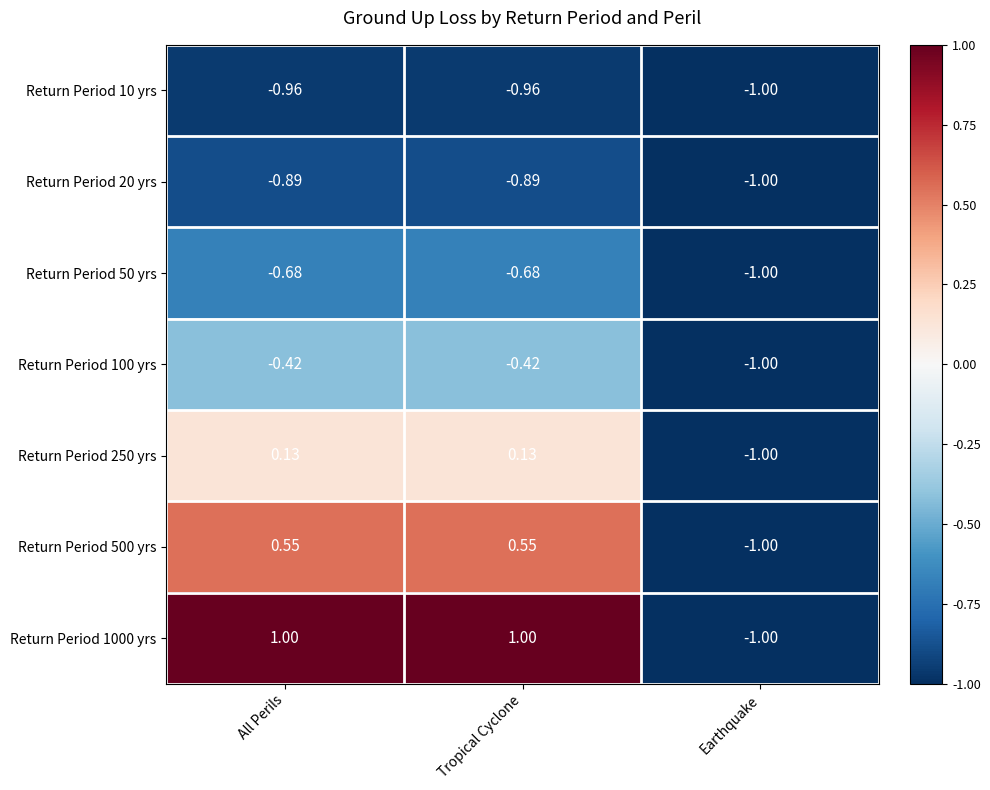

How many data points in Return Period 500 yrs are less than 0?

1